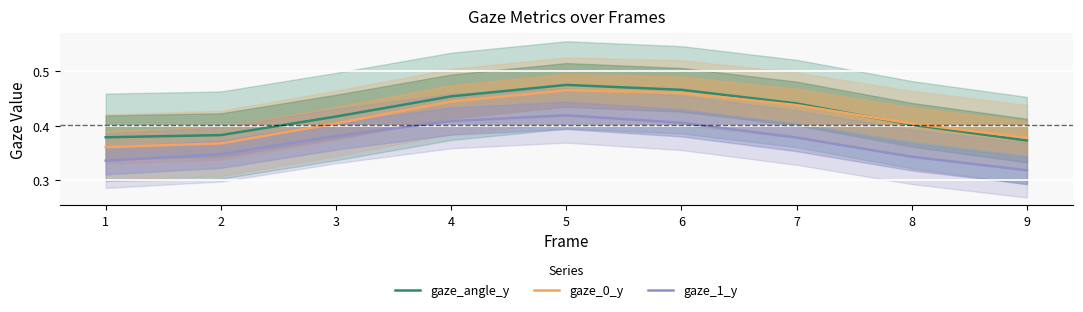

True or false: gaze_1_y has more than 1 interior local peaks.

False